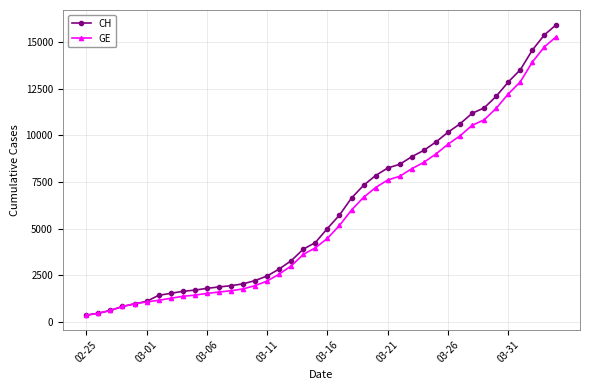

Is this an area chart (filled region under the line)?

No